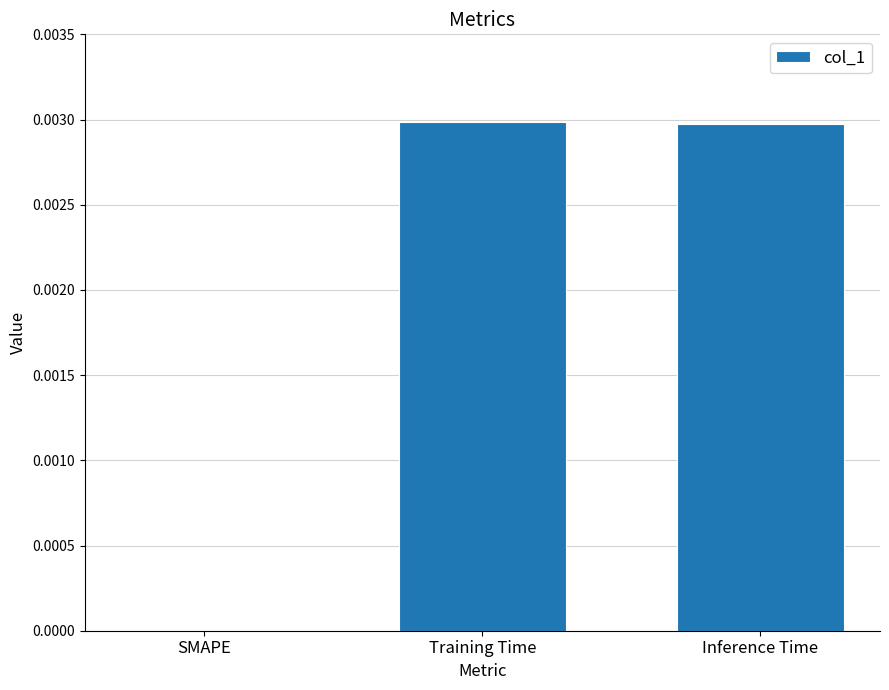

Which has a higher value, Inference Time or SMAPE?

Inference Time